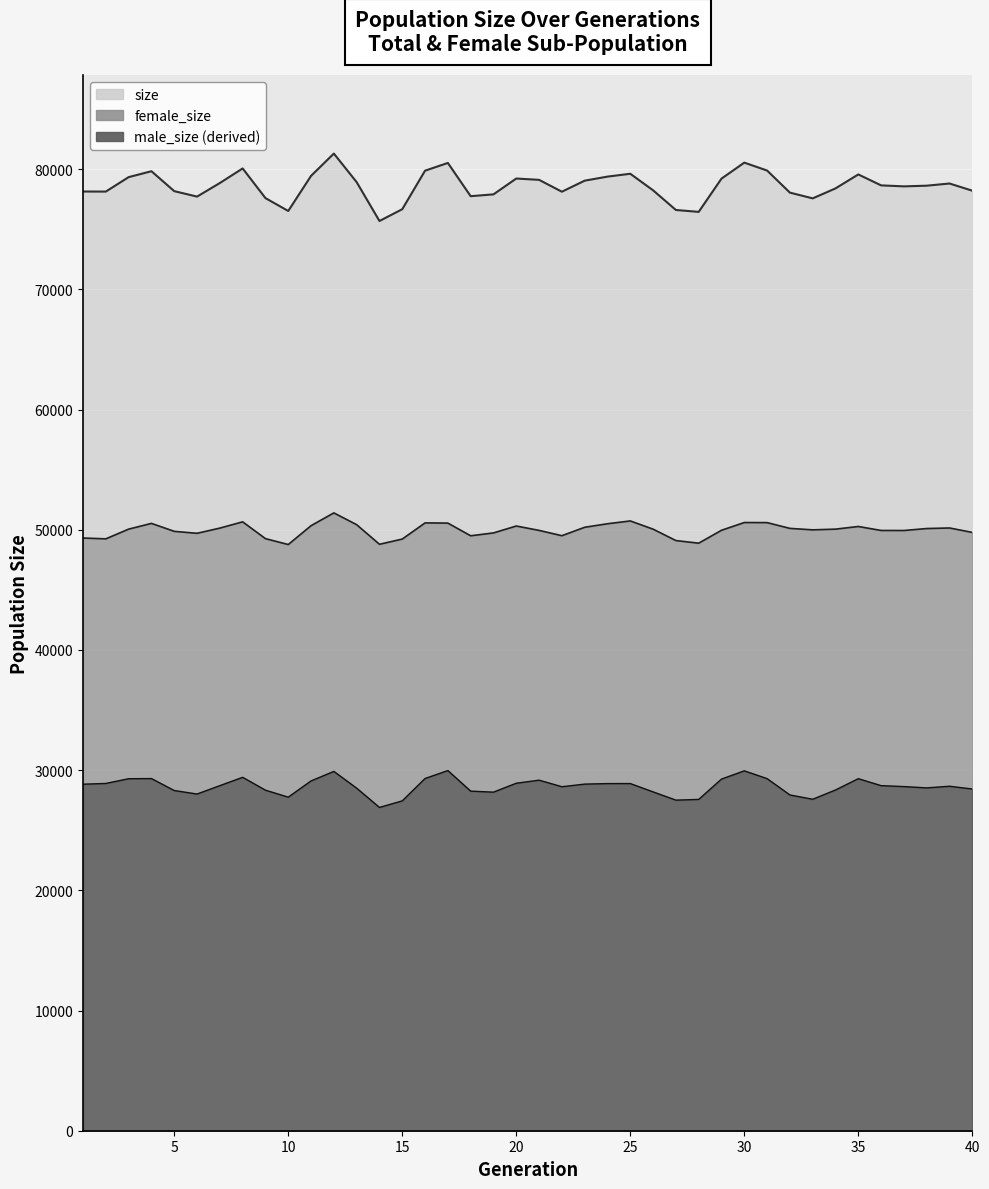

What is the maximum value shown in the chart?

81295